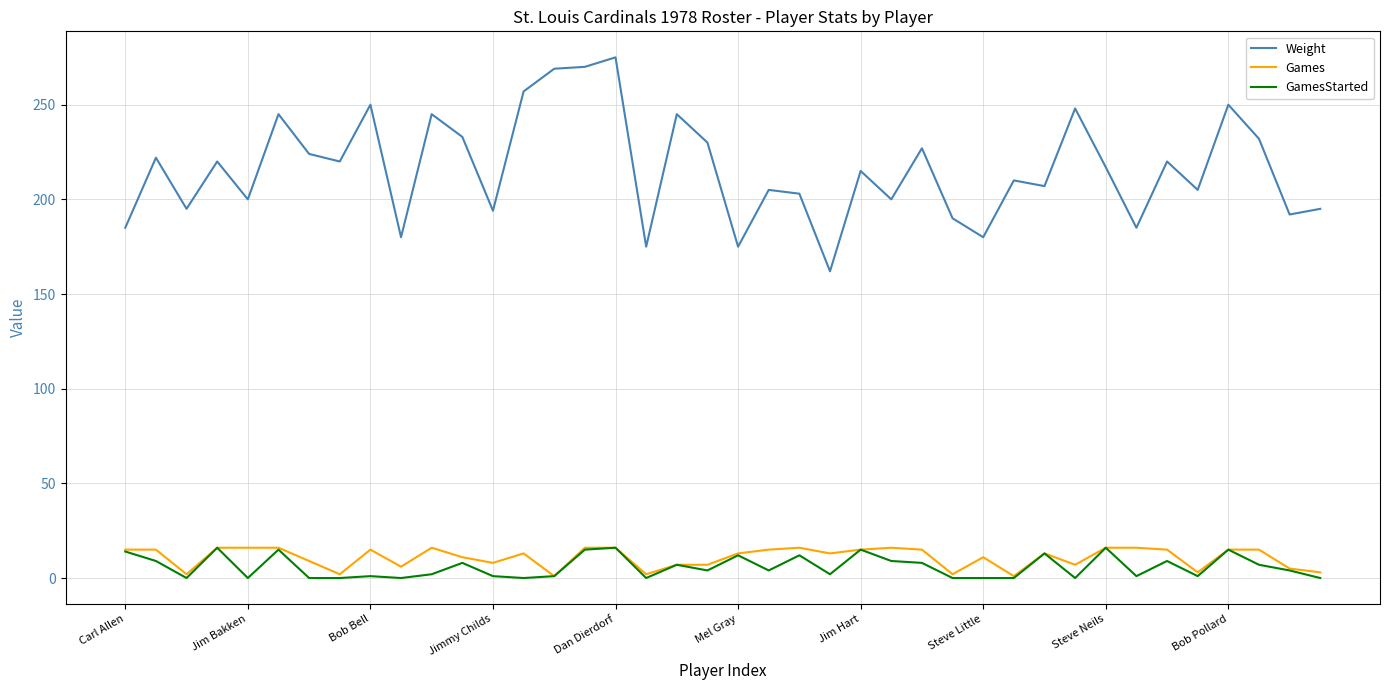

What is the maximum value for Games?

16